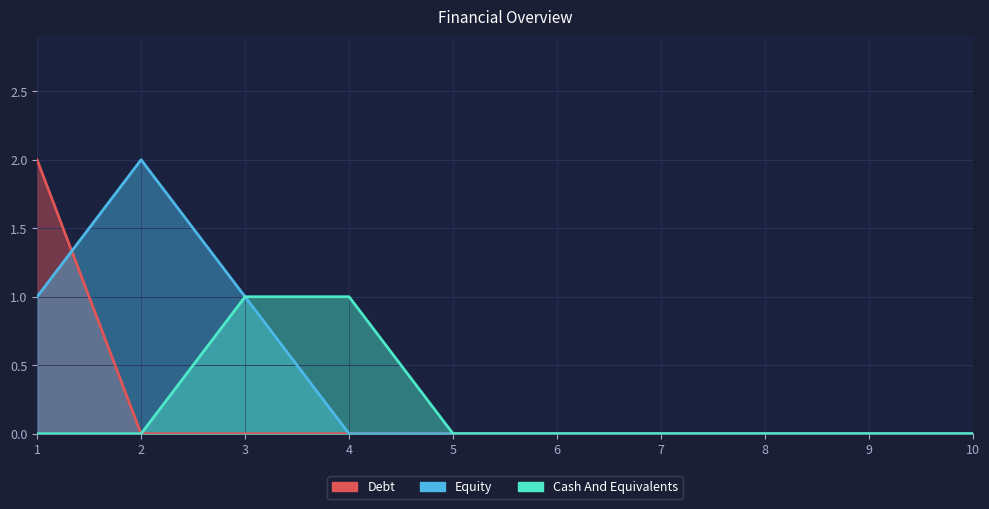

Which series has the widest spread of values?

Equity